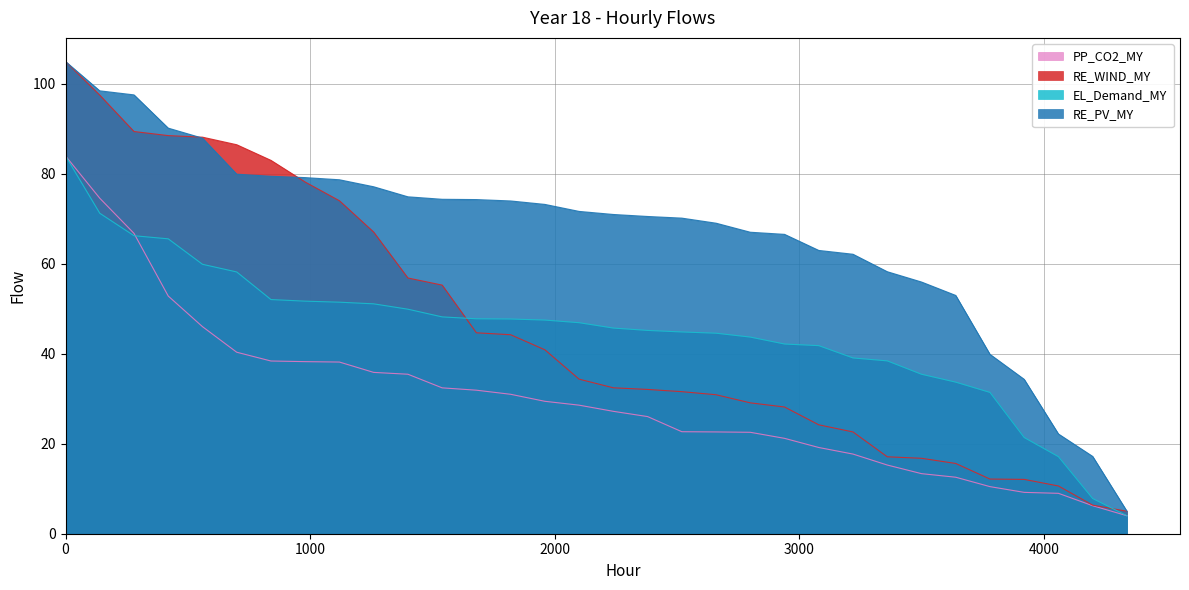

What is the highest value of the RE_WIND_MY series?

105.0